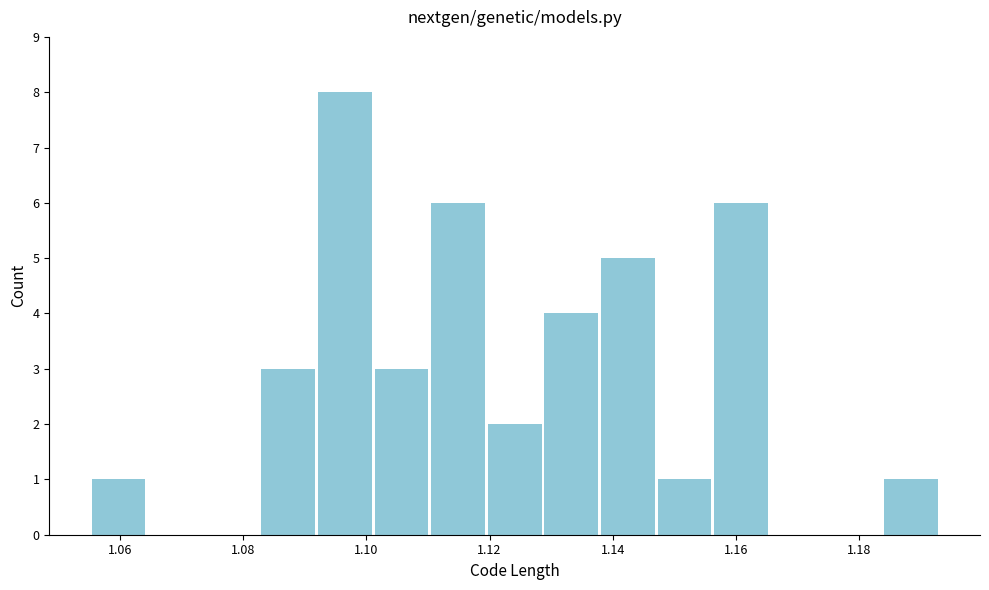

Reading left to right, list every bar in this chart as the range it spans on the x-axis followed by its height. Neither the bar edges nor the heights are printed on the chart, so give them approximately, as read against the axes.

1.056 to 1.064: 1
1.064 to 1.074: 0
1.074 to 1.082: 0
1.082 to 1.092: 3
1.092 to 1.102: 8
1.102 to 1.110: 3
1.110 to 1.120: 6
1.120 to 1.128: 2
1.128 to 1.138: 4
1.138 to 1.148: 5
1.148 to 1.156: 1
1.156 to 1.166: 6
1.166 to 1.174: 0
1.174 to 1.184: 0
1.184 to 1.194: 1